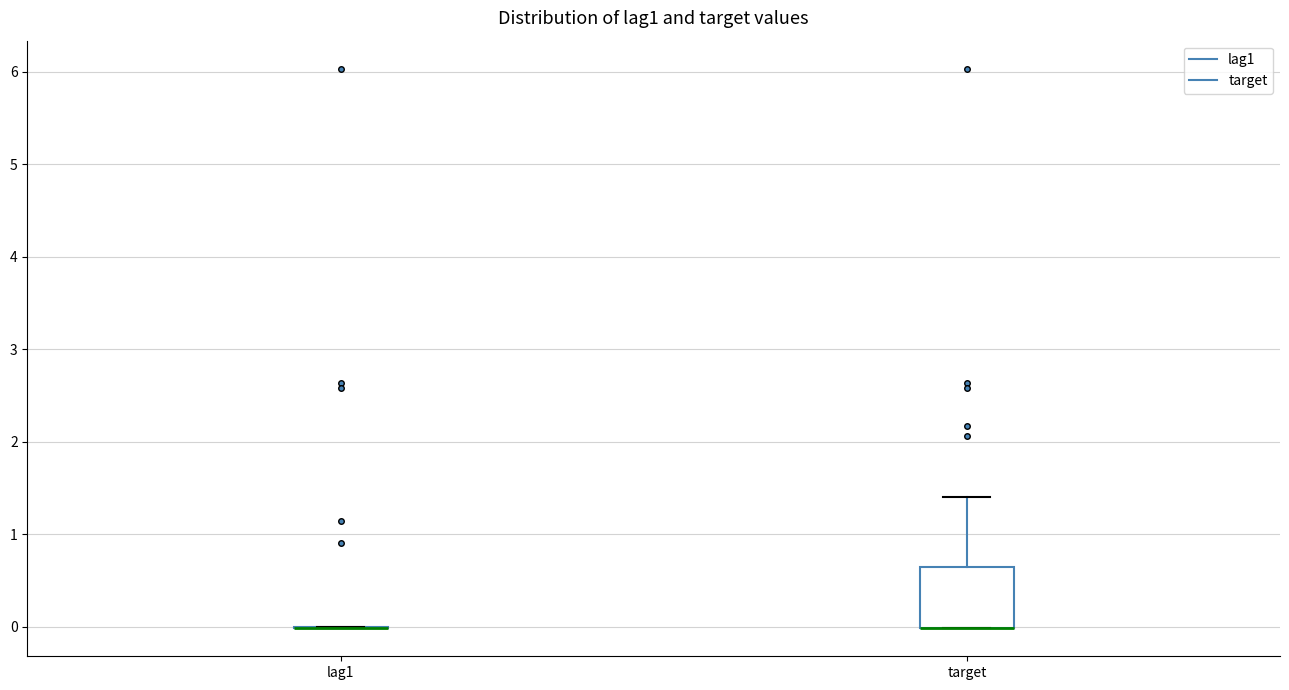

Reading left to right, read every box against the y-axis: the position of its median line, the range the box covers, and the ends of its whiskers. The values are not printed on the chart, so give them approximately, as read against the axis.

lag1: box collapsed to a line at 0.0, whiskers 0.0 to 0.0
target: median 0.0 (drawn on the box's lower edge), box 0.0 to 0.6, whiskers 0.0 to 1.4